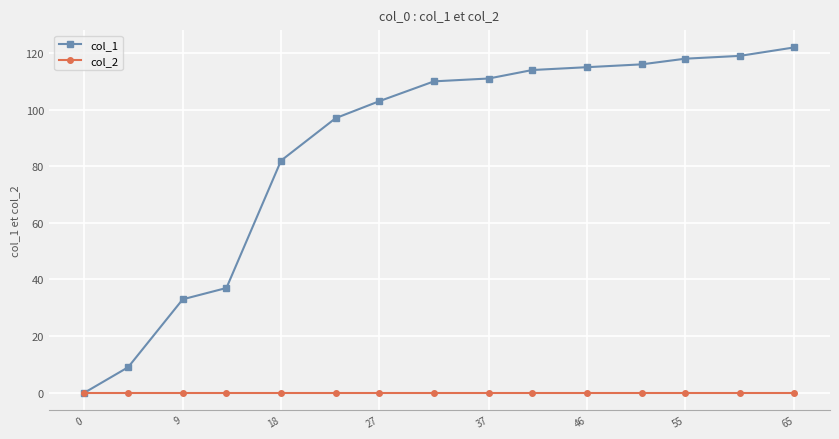

Does the chart display data point markers on the line(s)?

Yes